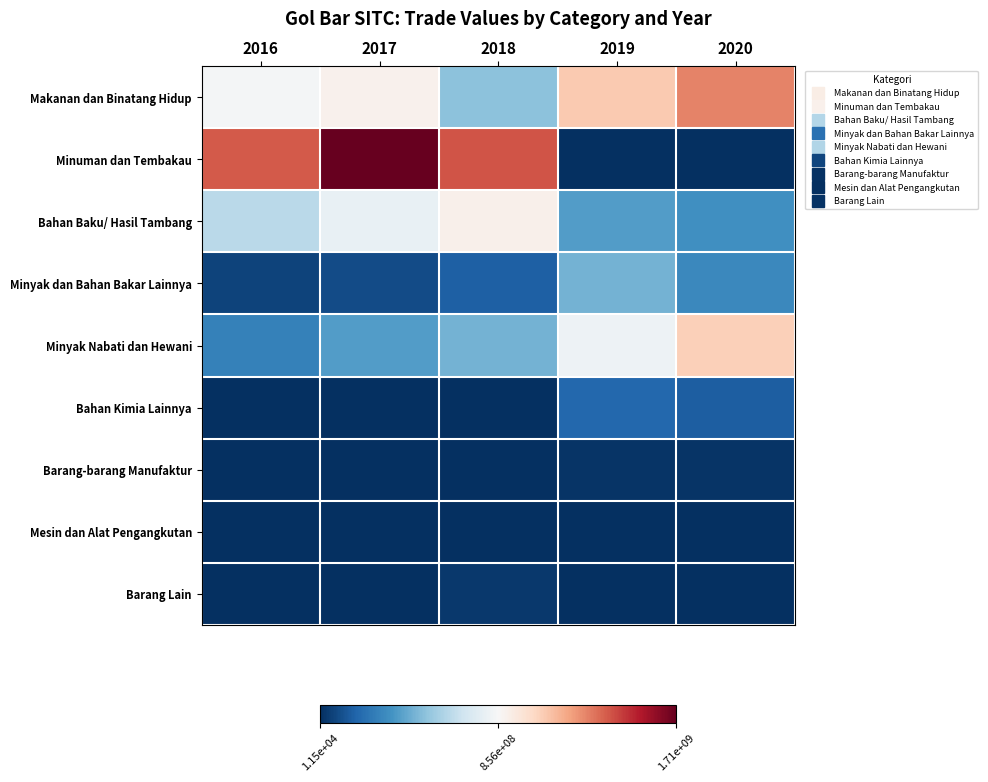

What is the greatest value displayed?

1711006180.0